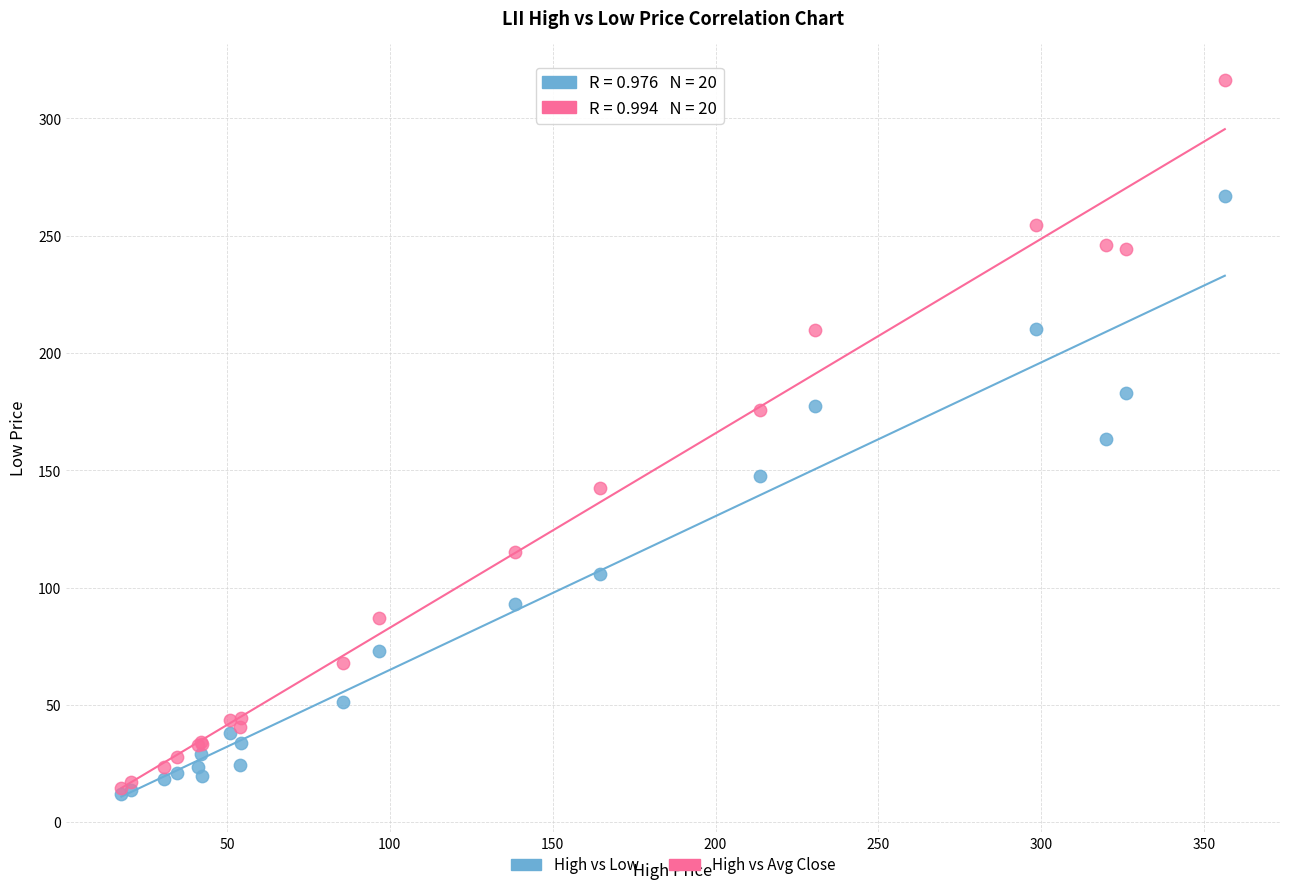

In the High vs Low series, what Y value is closest to 139?

147.5